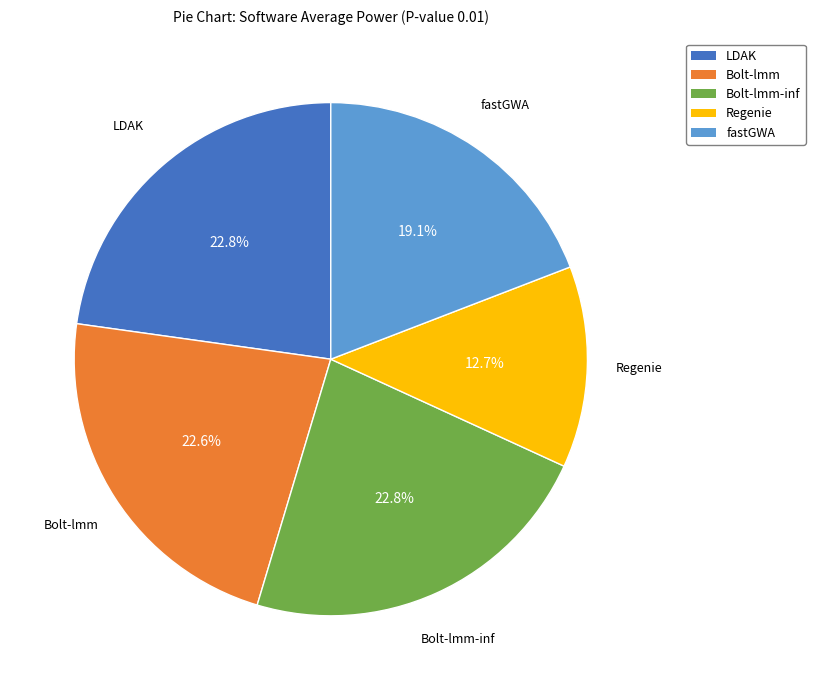

Count the number of slices in the pie.

5